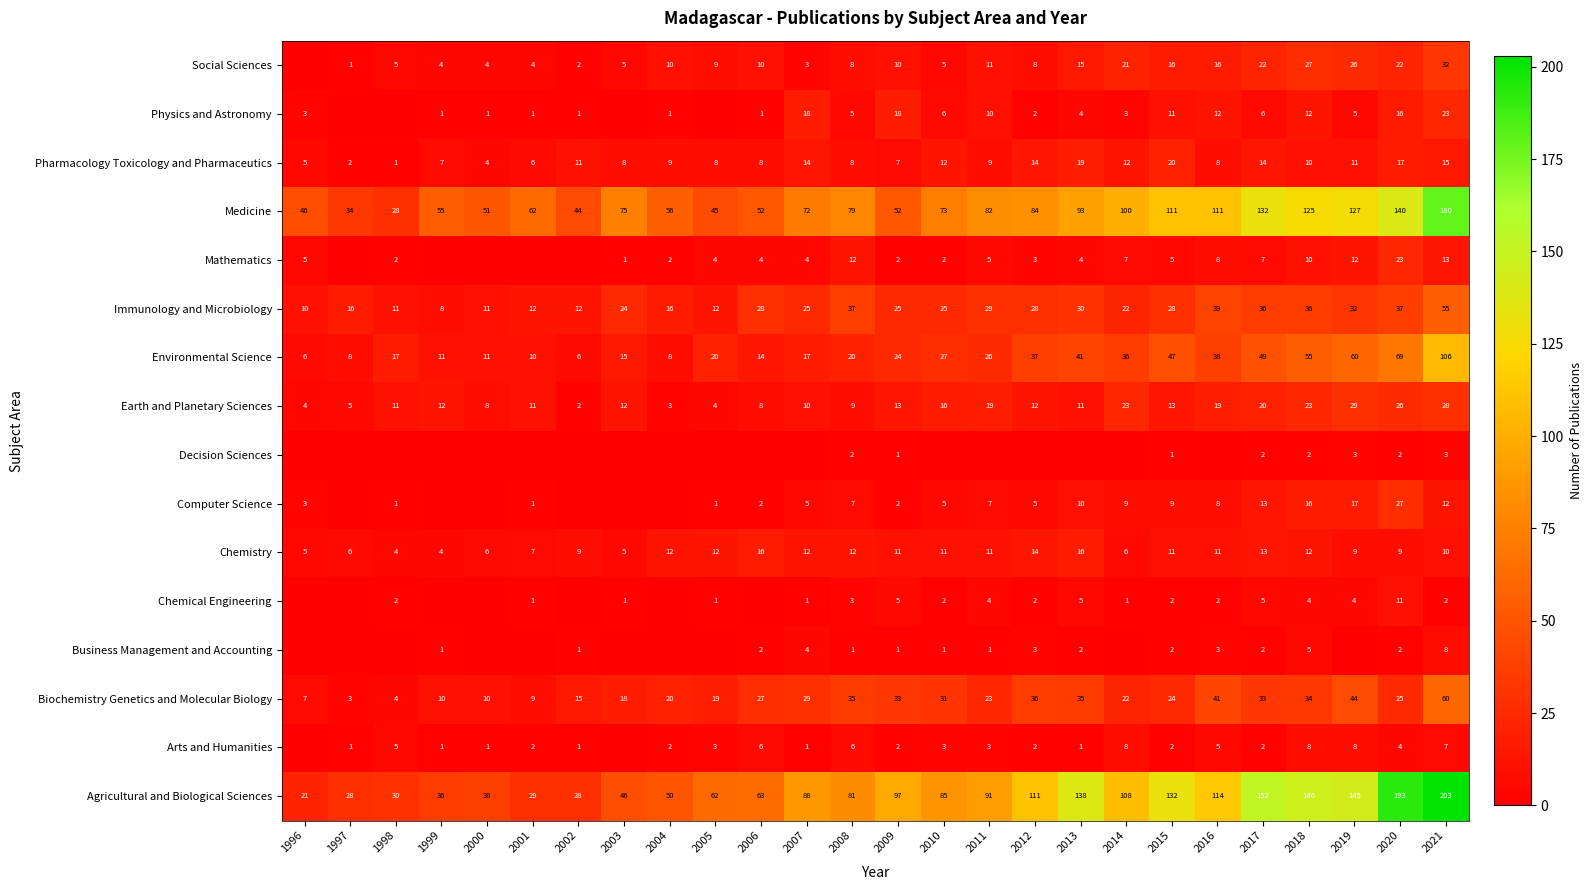

At how many categories does at least one series exceed 137?

6